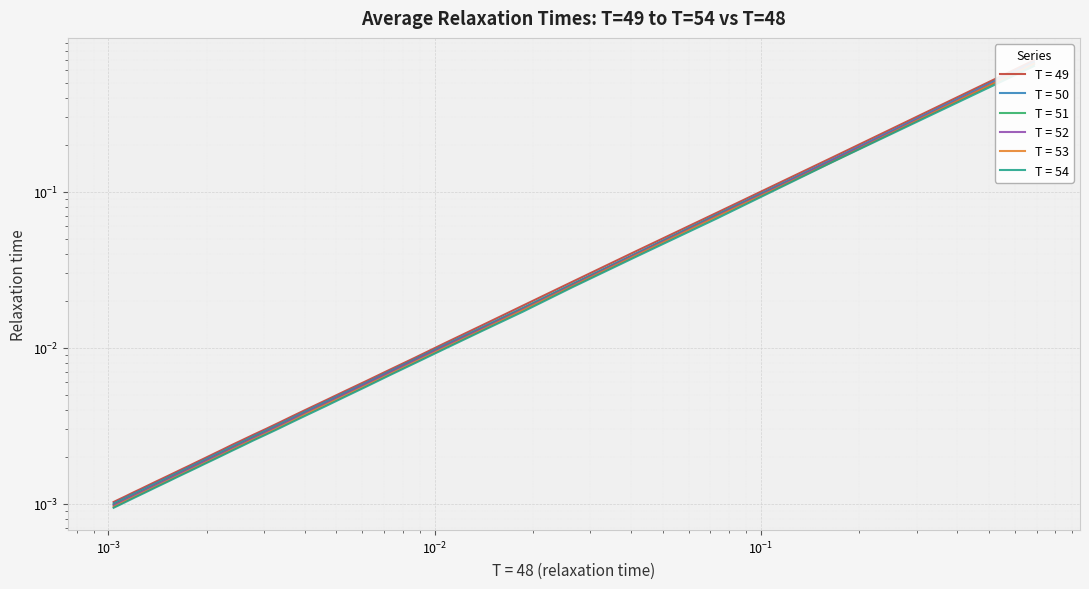

What are all the series names shown in the legend?

T = 49, T = 50, T = 51, T = 52, T = 53, T = 54